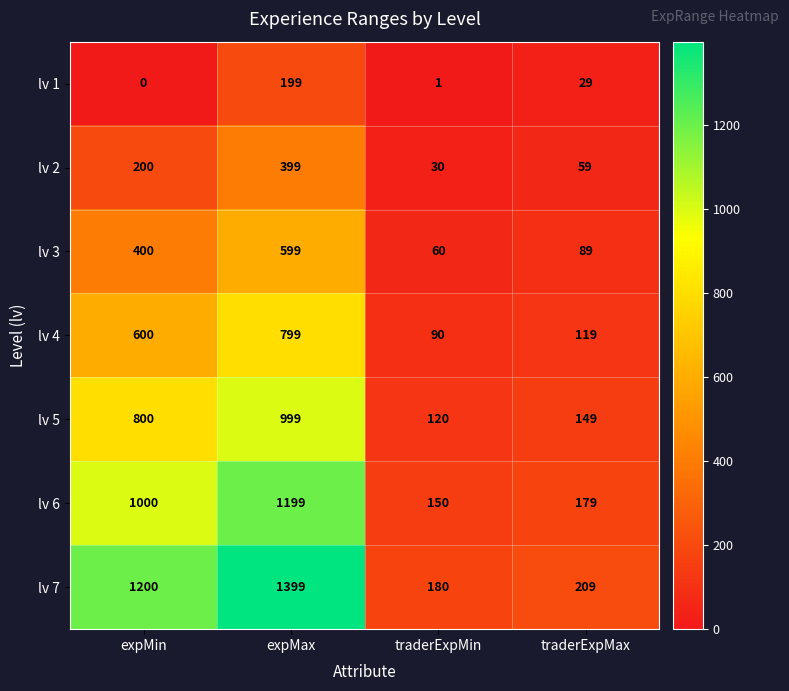

Reading right to left, transcribe all the data shown in this chart.

lv 1: 29	1	199	0
lv 2: 59	30	399	200
lv 3: 89	60	599	400
lv 4: 119	90	799	600
lv 5: 149	120	999	800
lv 6: 179	150	1199	1000
lv 7: 209	180	1399	1200